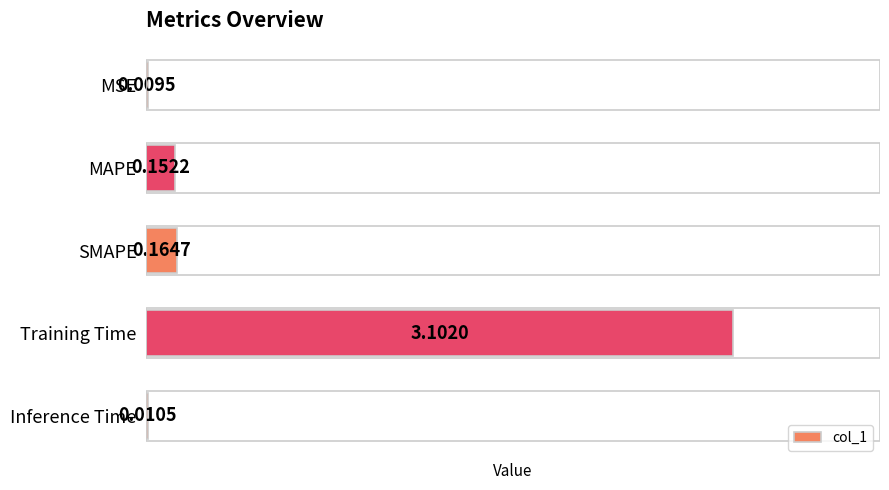

What is the greatest value displayed?

3.1